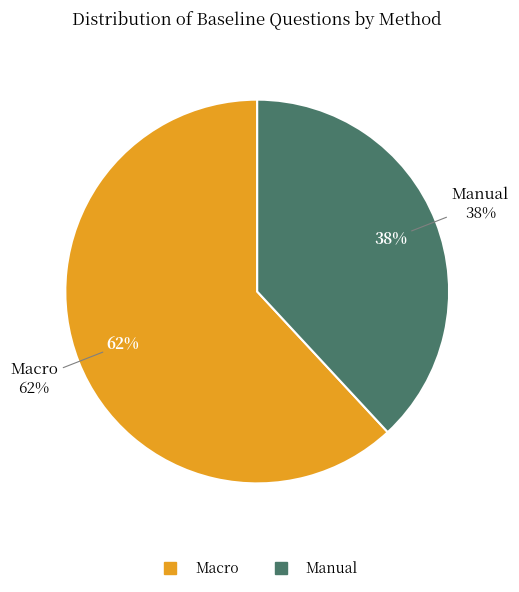

To the nearest percent, what portion does Manual represent?

38%